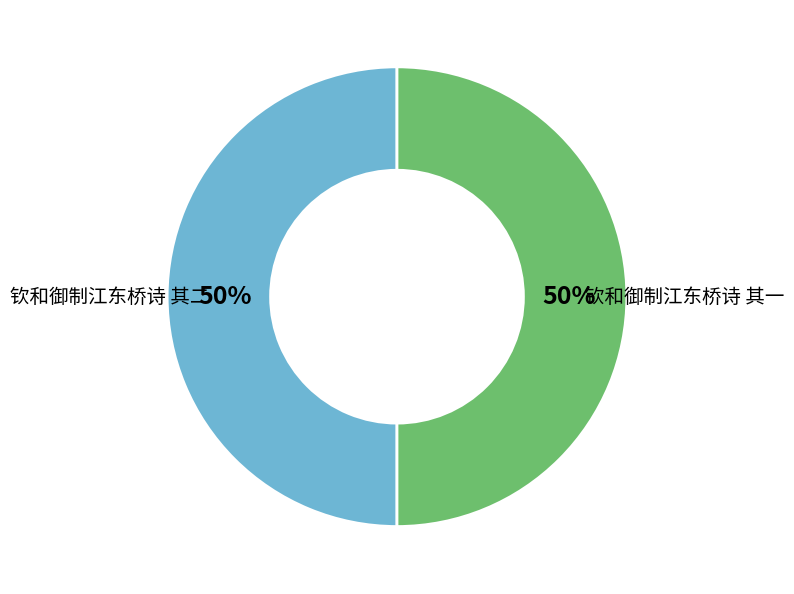

True or false: 钦和御制江东桥诗 其二 accounts for 50% of the total.

True